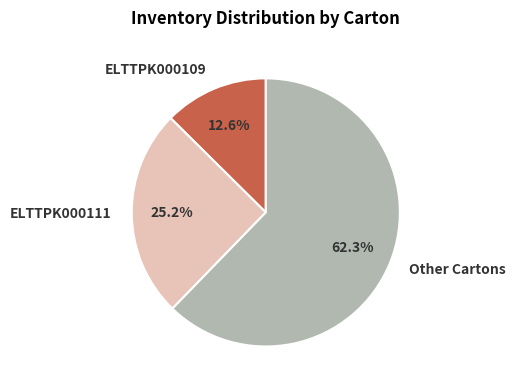

What portion of the pie excludes ELTTPK000111?

74.8%